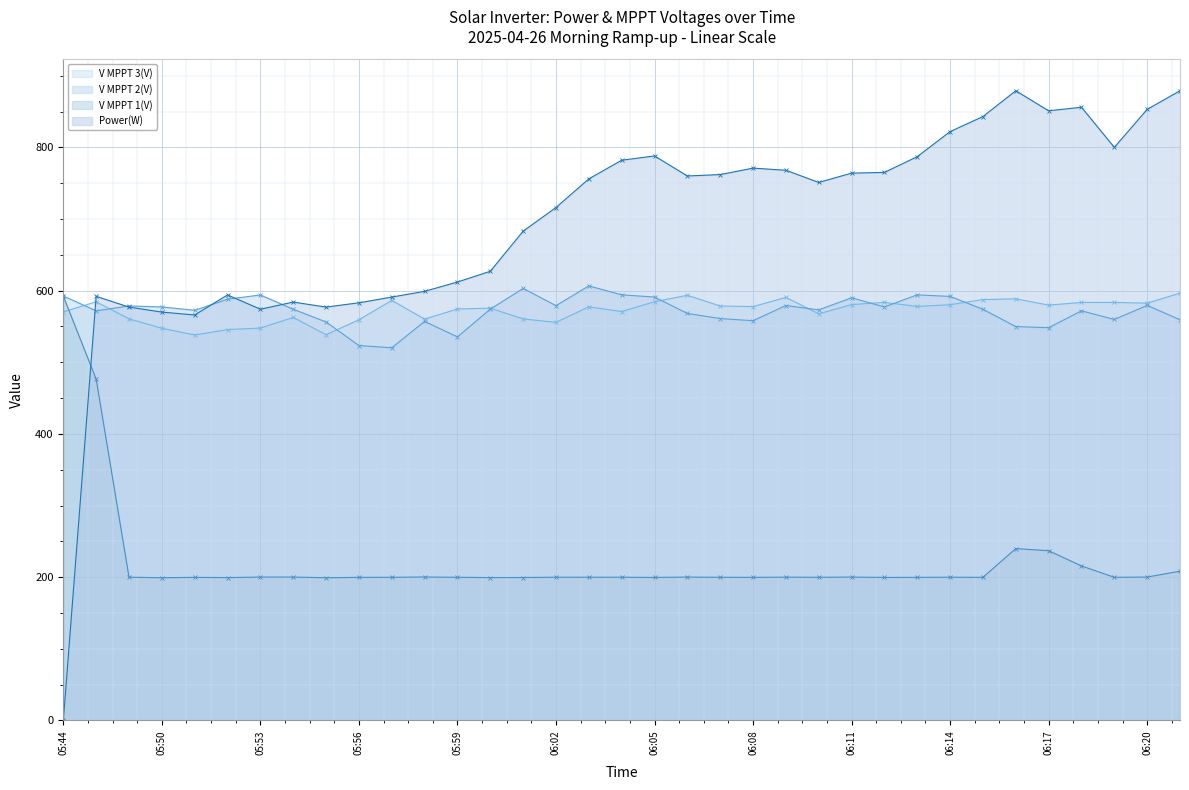

What is the sum of all Power(W) values?

24282.0